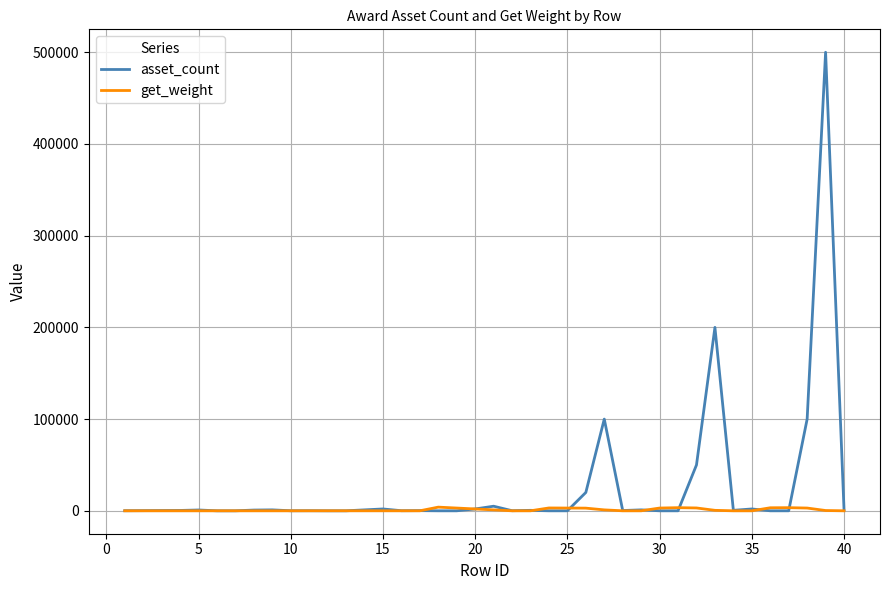

How many categories are shown in the chart?

40